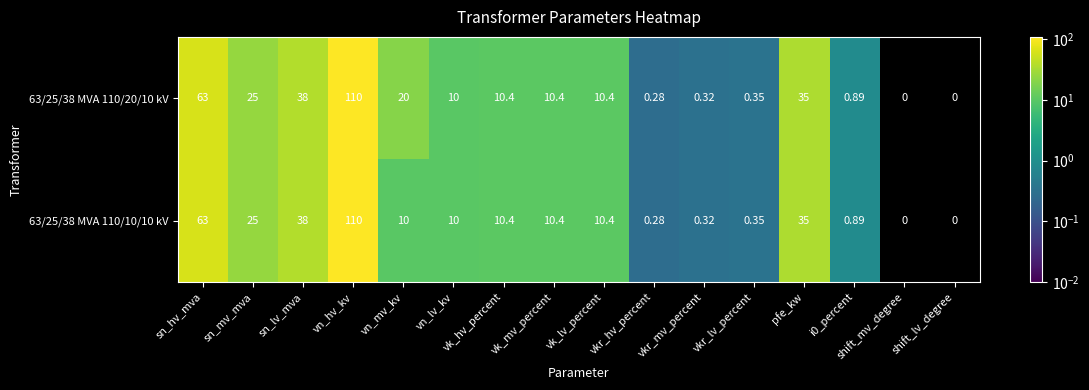

What is the spread (max minus min) of values at vn_mv_kv?

10.0